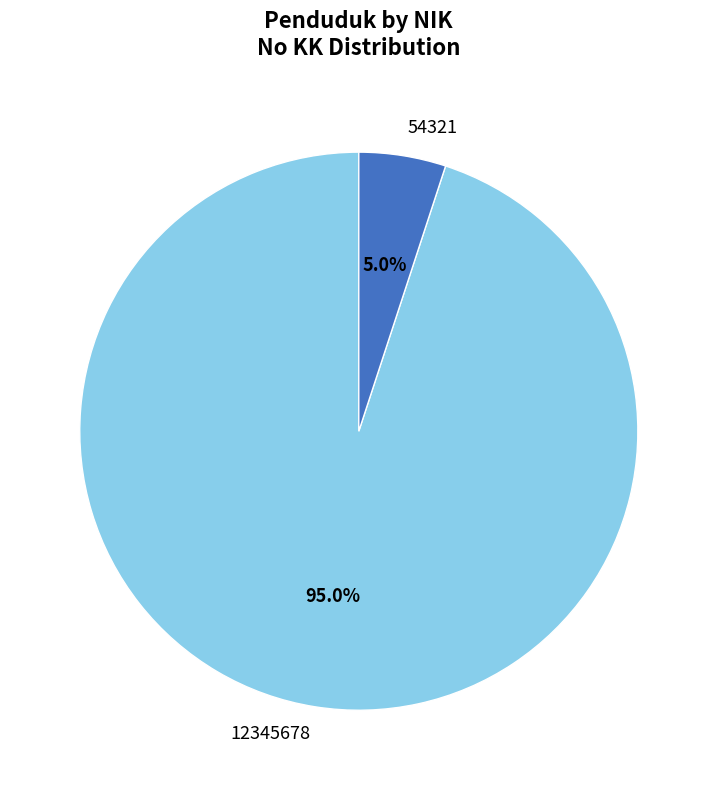

To the nearest percent, what percentage of the pie is 54321?

5%